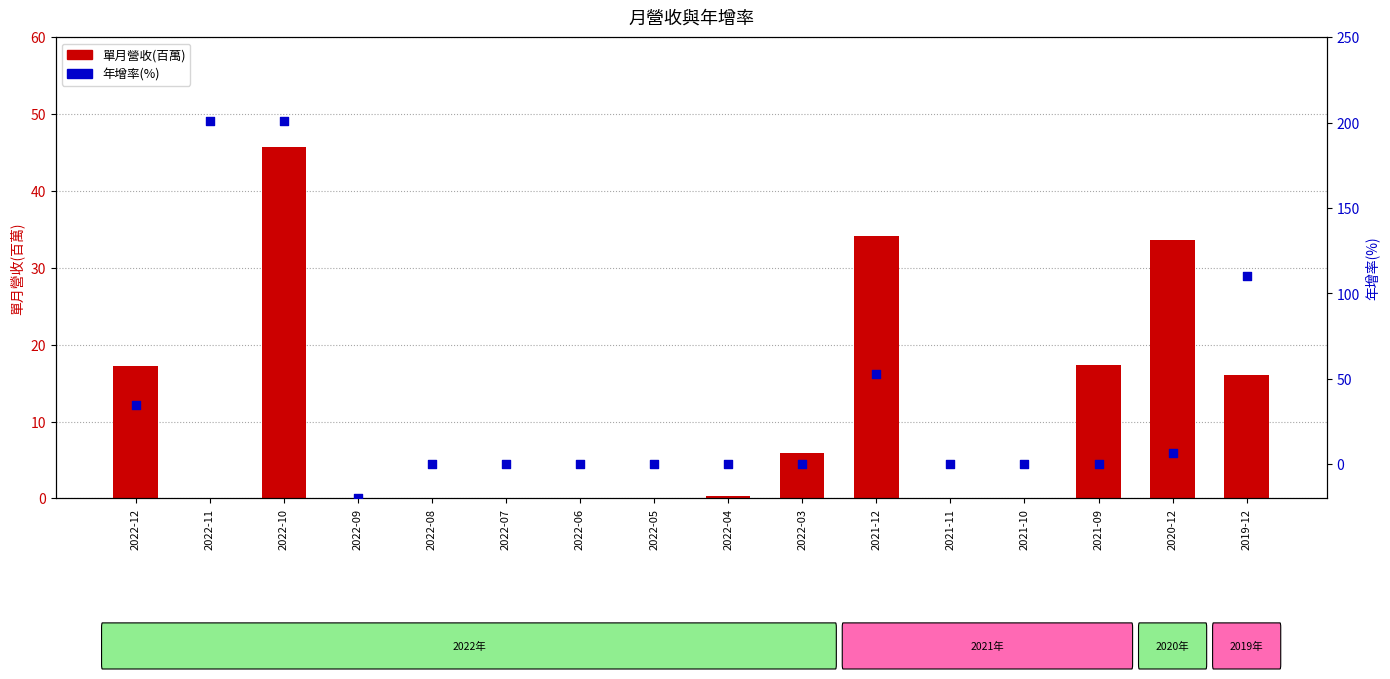

What are all the series names shown in the legend?

單月營收(百萬), 年增率(%)